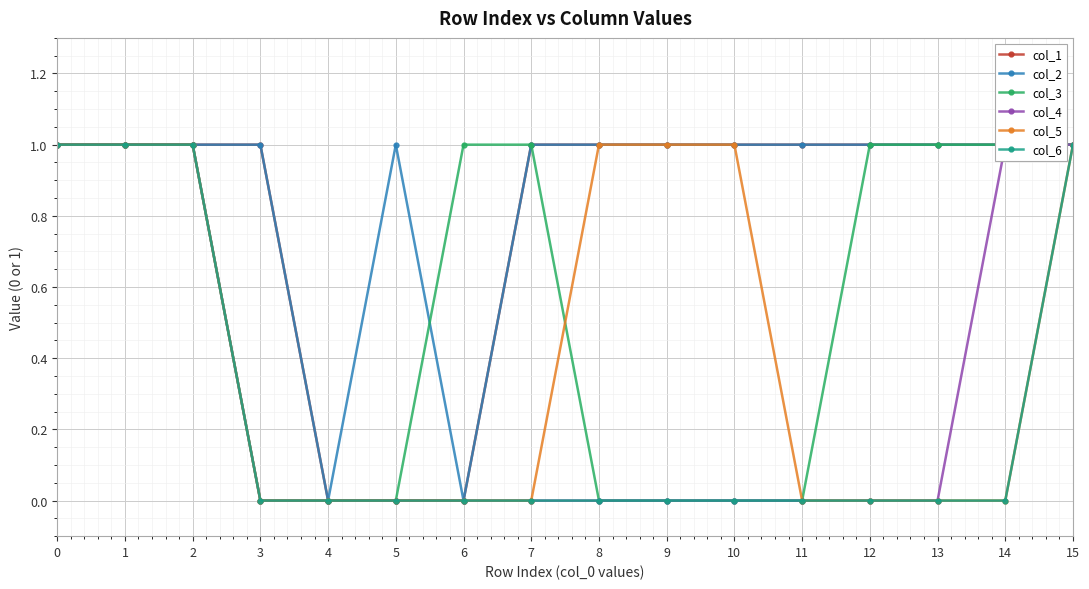

At how many categories does at least one series exceed 0?

15